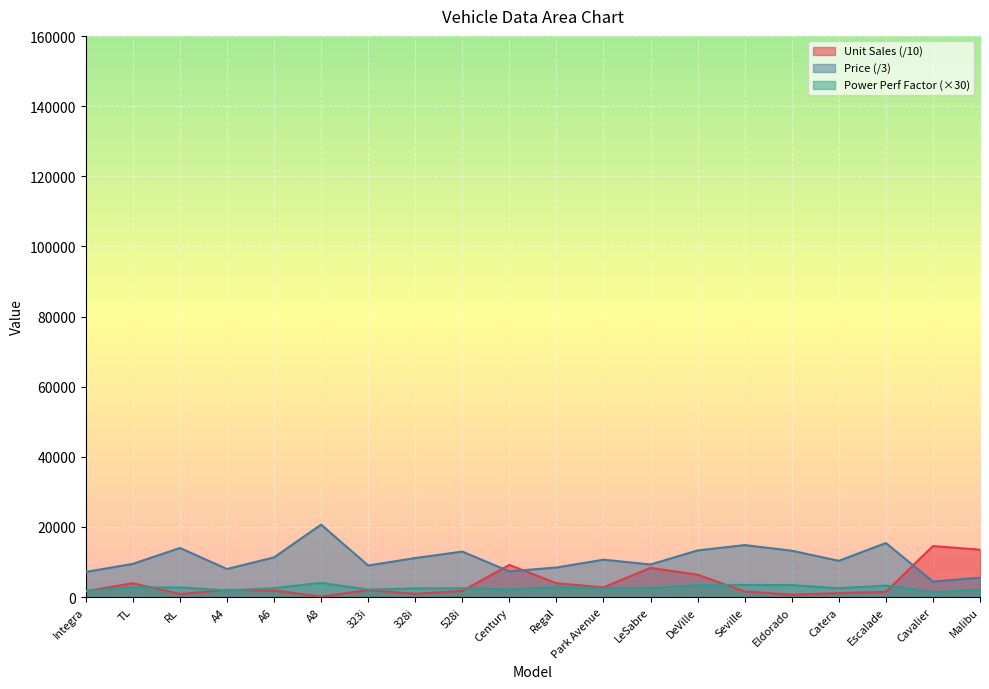

How many lines are shown in the chart?

3